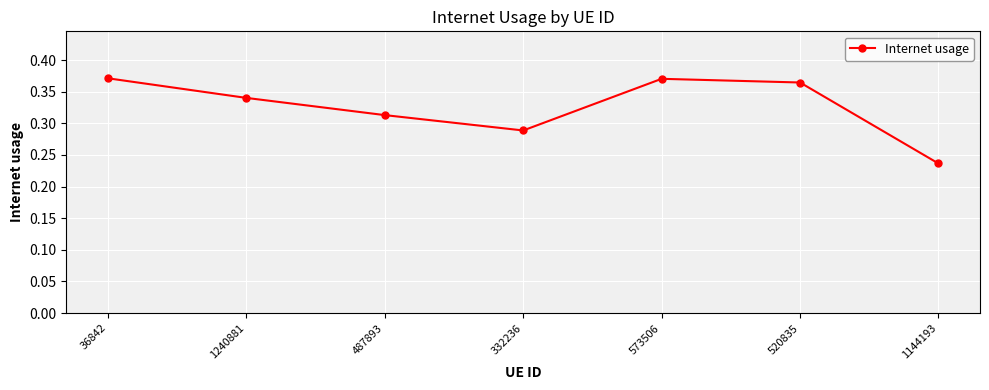

At which category does the chart reach its minimum across all series?

1144193